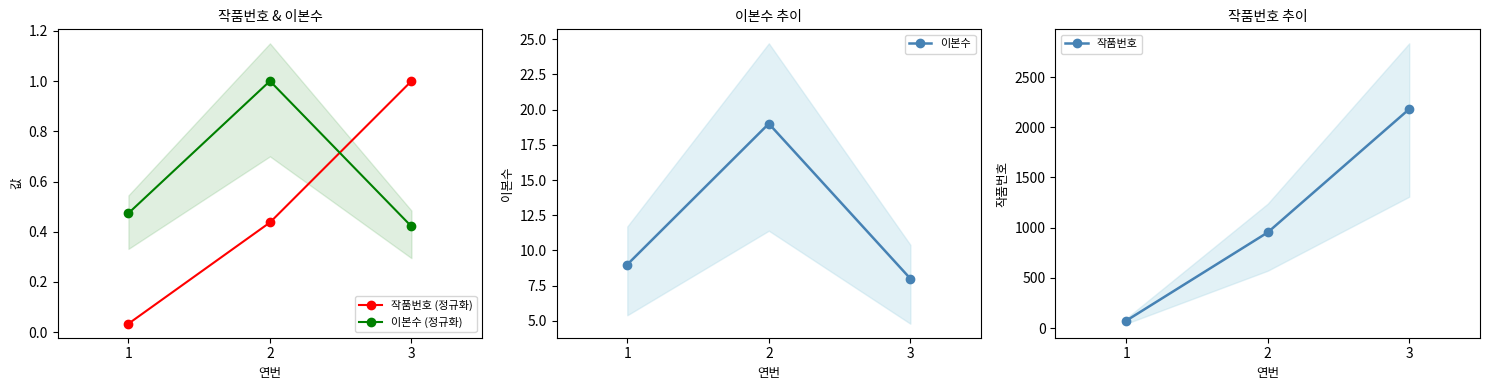

At how many categories does at least one series exceed 1861?

1